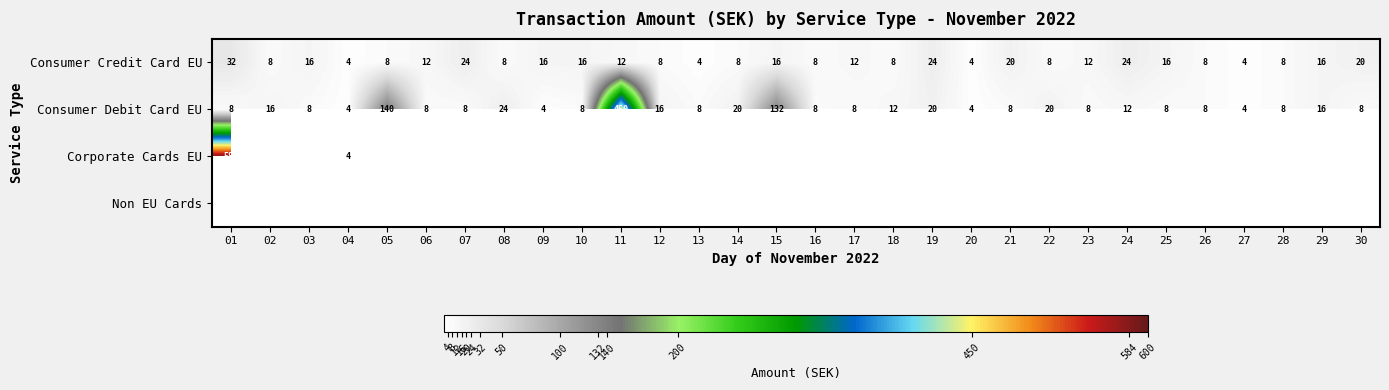

What is the difference between the maximum and second lowest values in the Consumer Credit Card EU series?

28